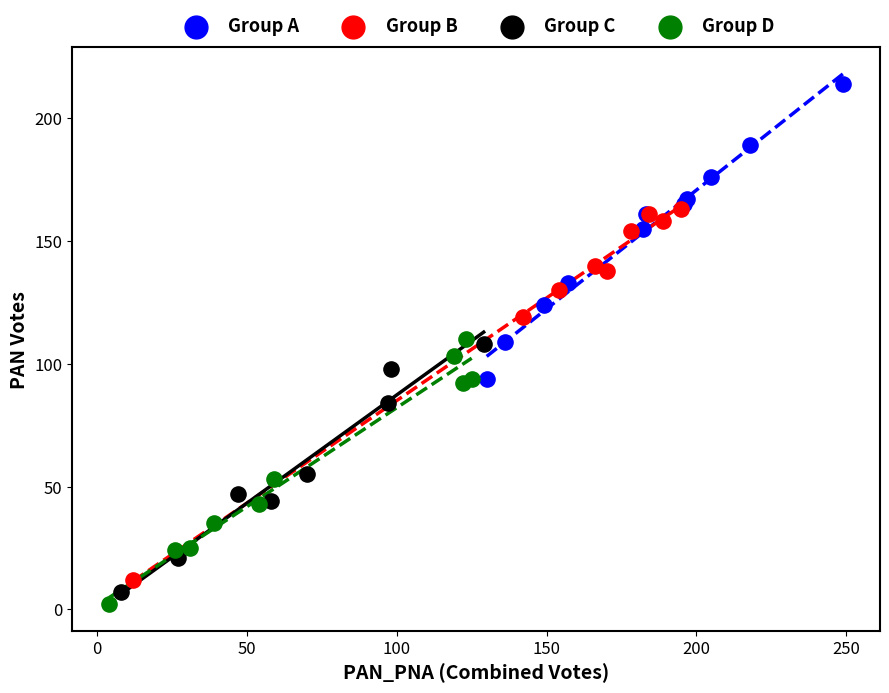

Which series has the widest spread of Y values?

Group B